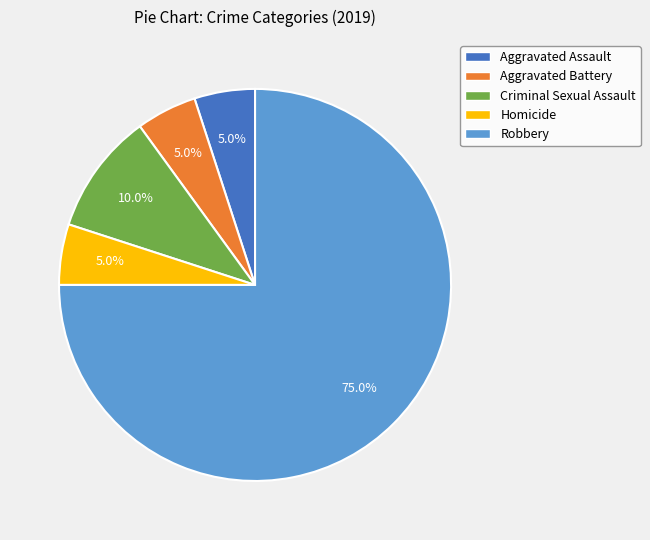

To the nearest percent, what percentage of the pie is Aggravated Battery?

5%